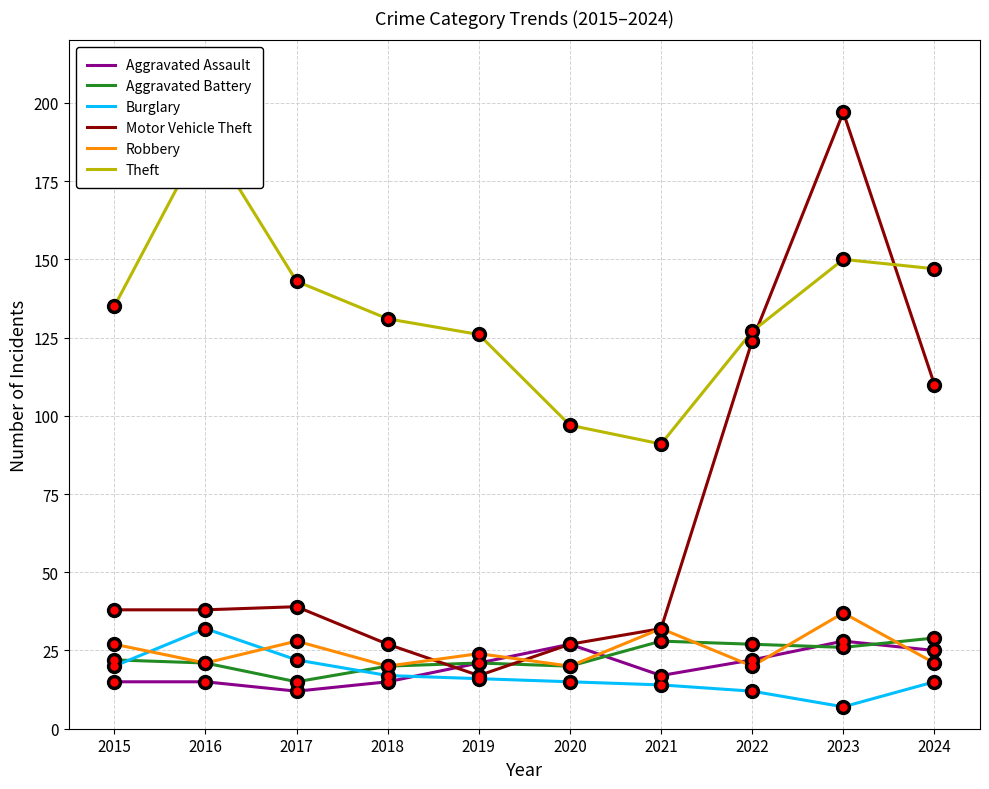

How many lines are shown in the chart?

6